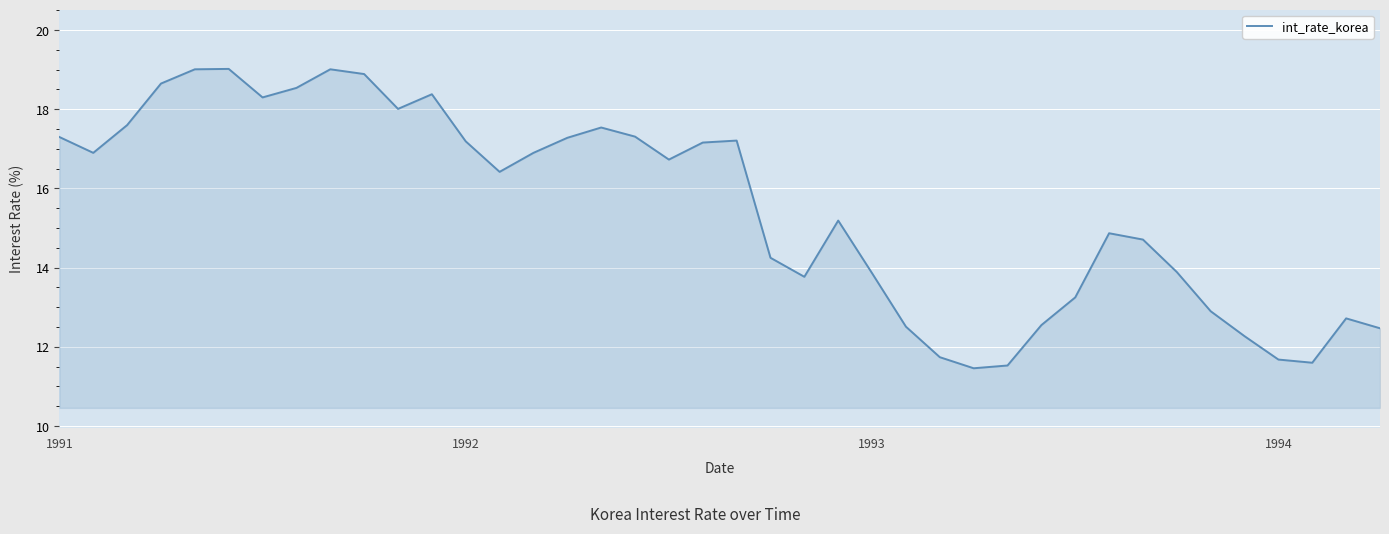

What is the difference between the maximum and minimum values?

7.6